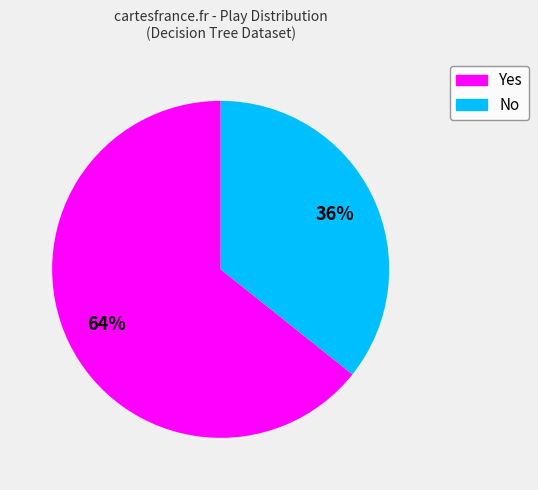

Does any single category account for the majority?

Yes